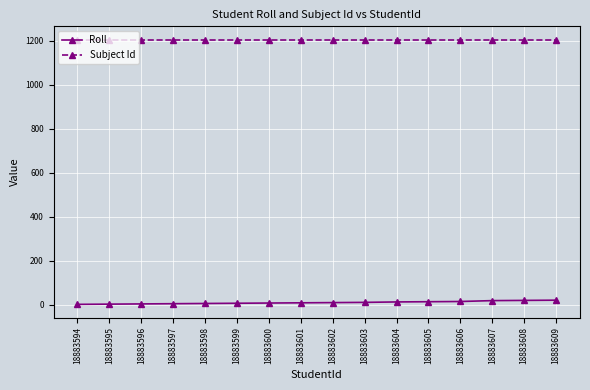

What are all the series names shown in the legend?

Roll, Subject Id